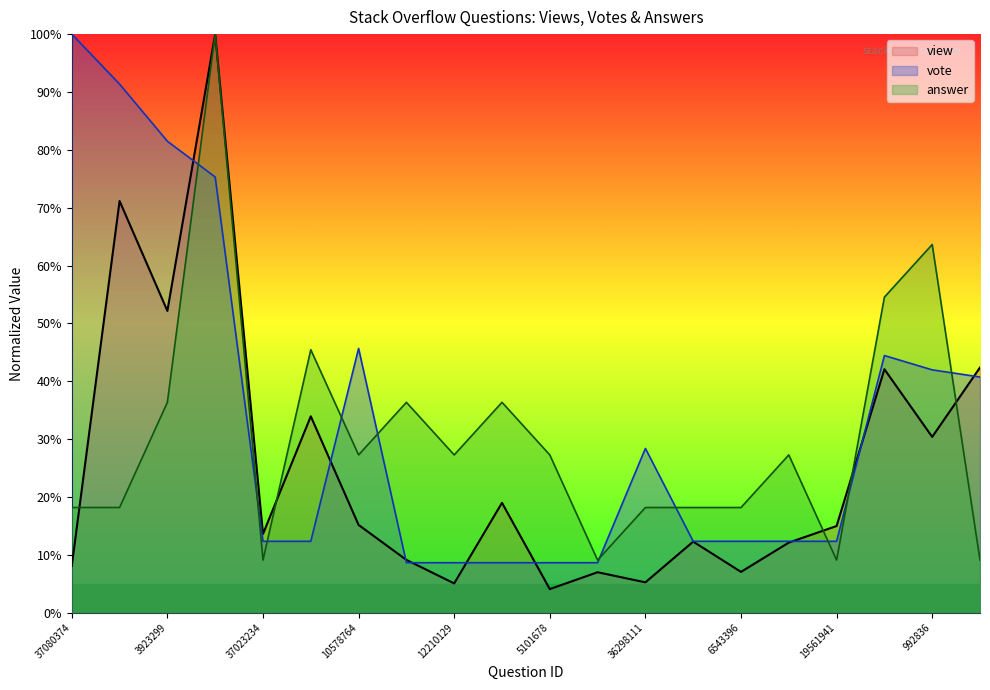

What is the spread (max minus min) of values at 37080374?

91.9